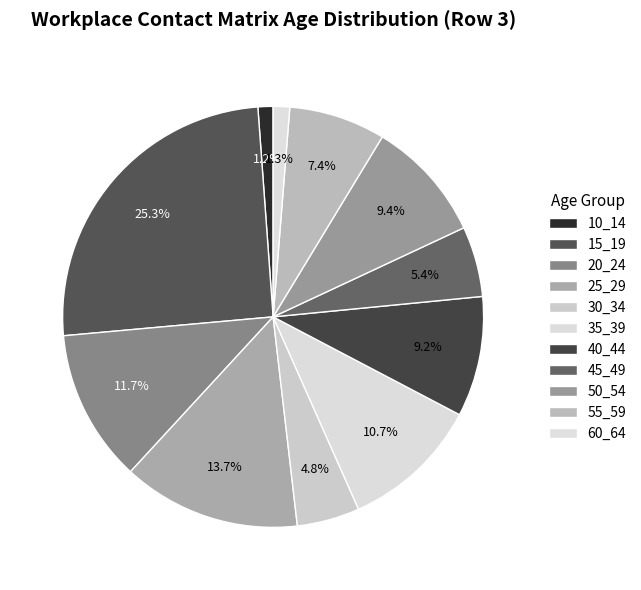

What is the smallest slice in the pie chart?

10_14